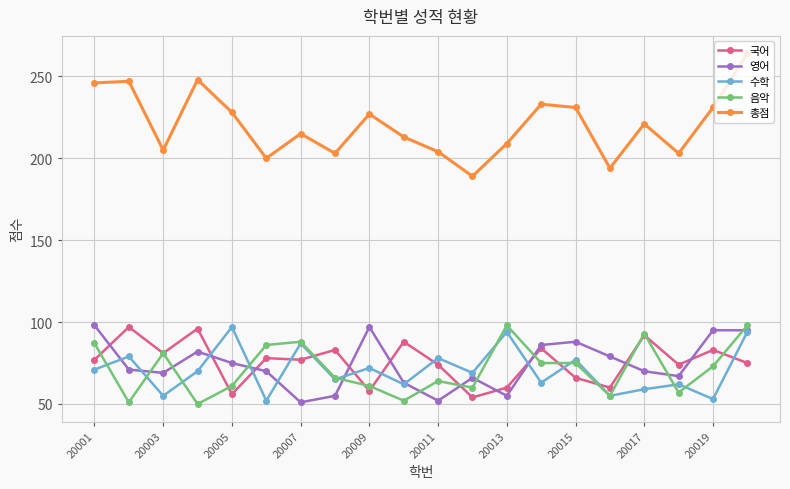

Which series has the largest range (max minus min)?

총점